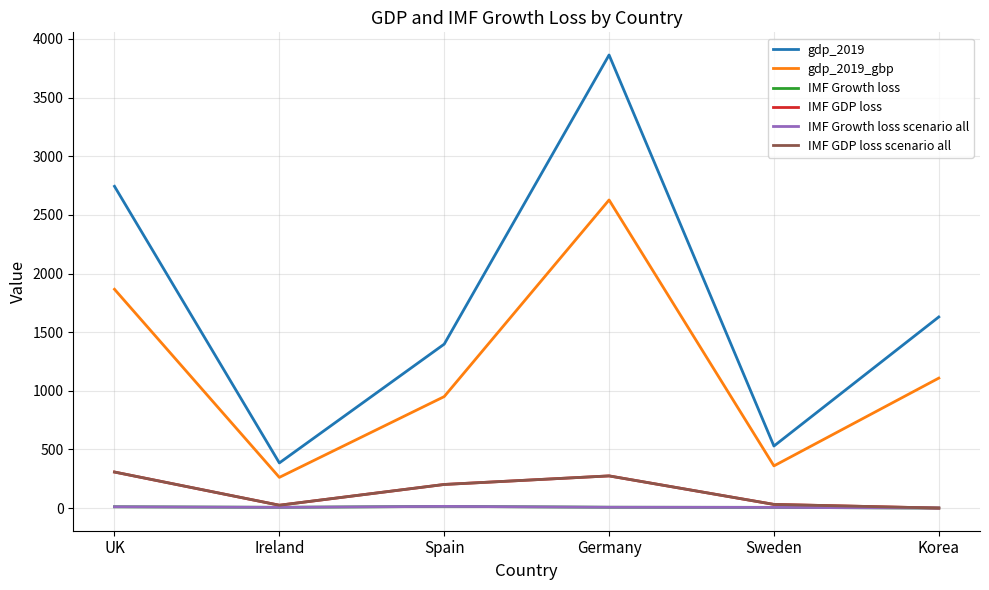

The value of gdp_2019 at Spain is 561.8. True or false?

False